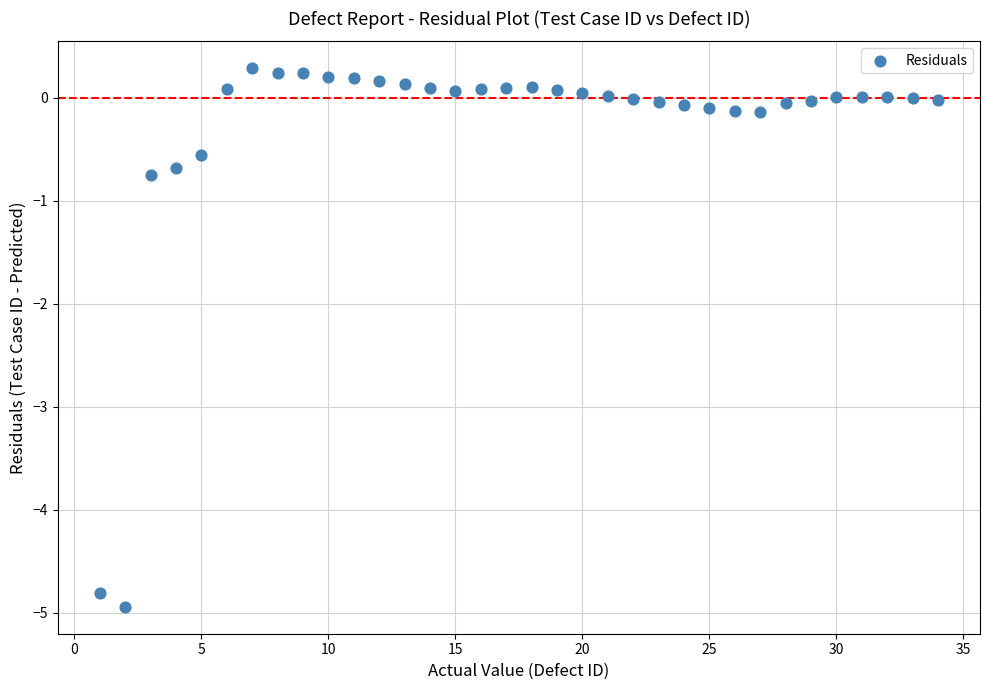

What is the range of Y values (max minus min)?

5.2